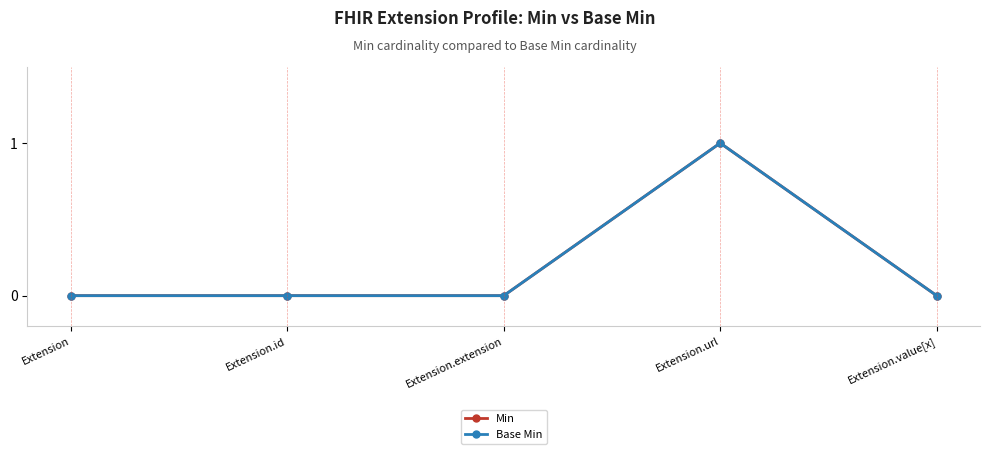

Is this an area chart (filled region under the line)?

No